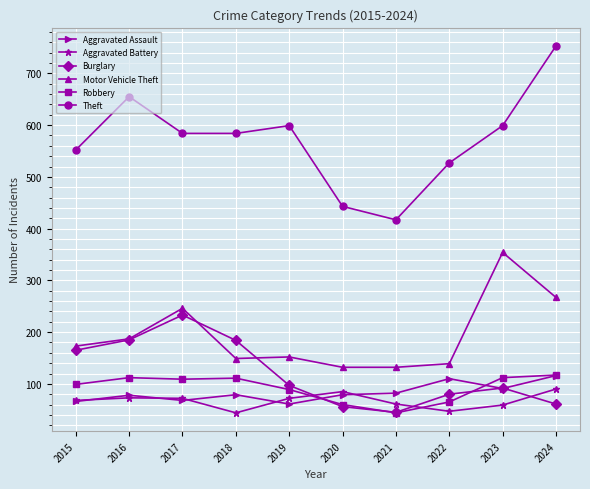

What value does the Aggravated Battery series have at 2019, to the nearest 5?

70